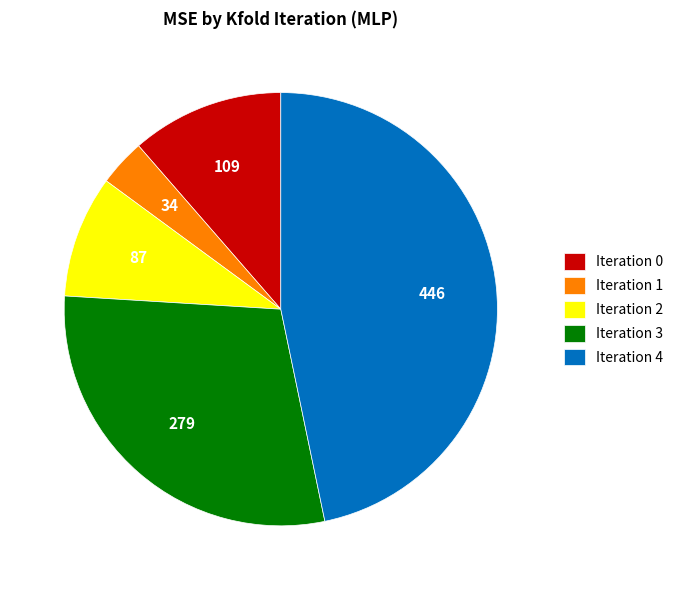

Does Iteration 4 account for over 50% of the chart?

No